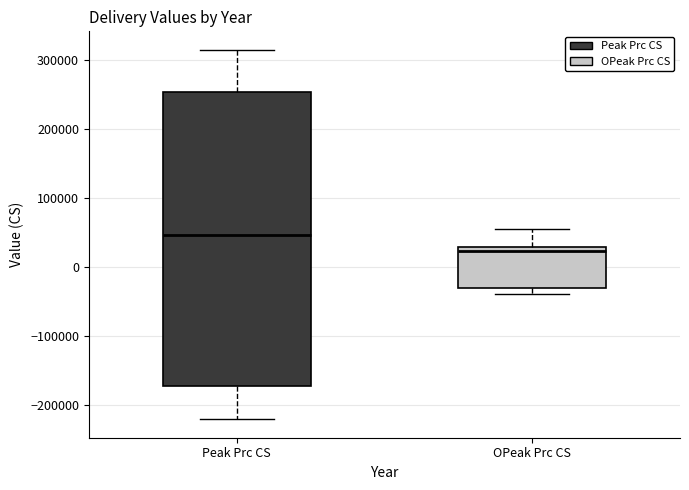

Reading left to right, read every box against the y-axis: the position of its median line, the range the box covers, and the ends of its whiskers. The values are not printed on the chart, so give them approximately, as read against the axis.

Peak Prc CS: median 50000, box -170000 to 250000, whiskers -220000 to 320000
OPeak Prc CS: median 20000, box -30000 to 30000, whiskers -40000 to 60000